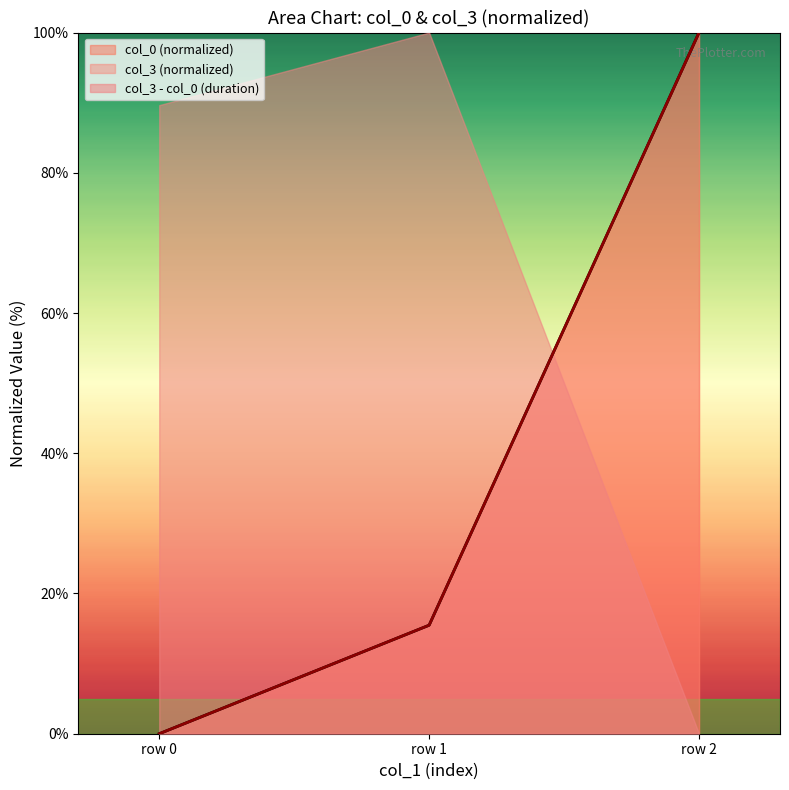

Does the chart have visible grid lines?

No